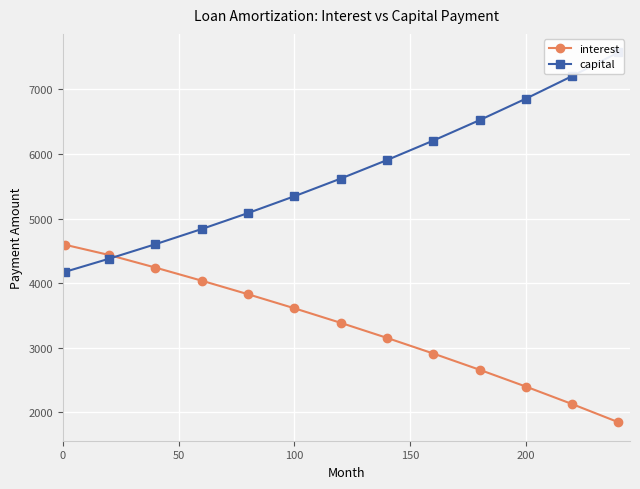

True or false: capital has more than 1 interior local peaks.

False